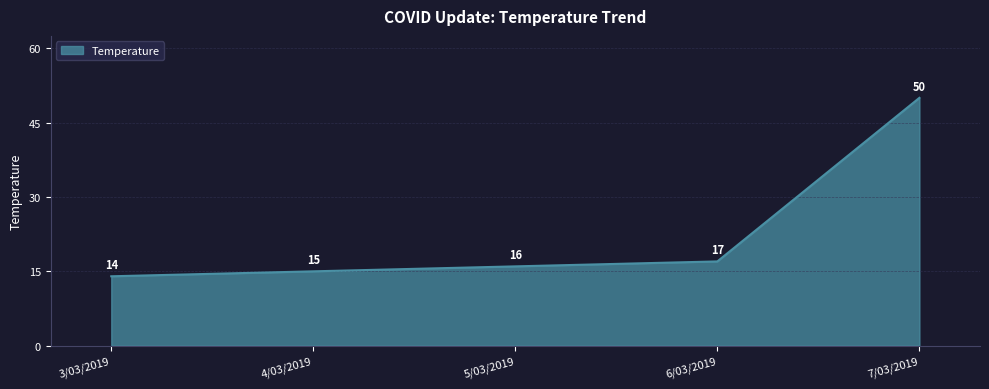

What position from the right is 3/03/2019?

5